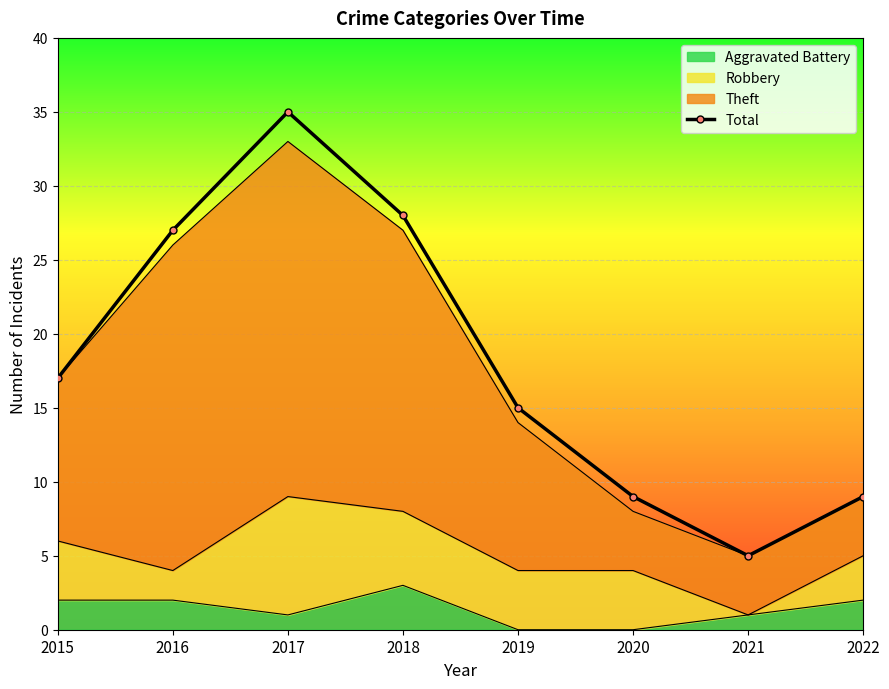

What is the greatest value displayed?

35